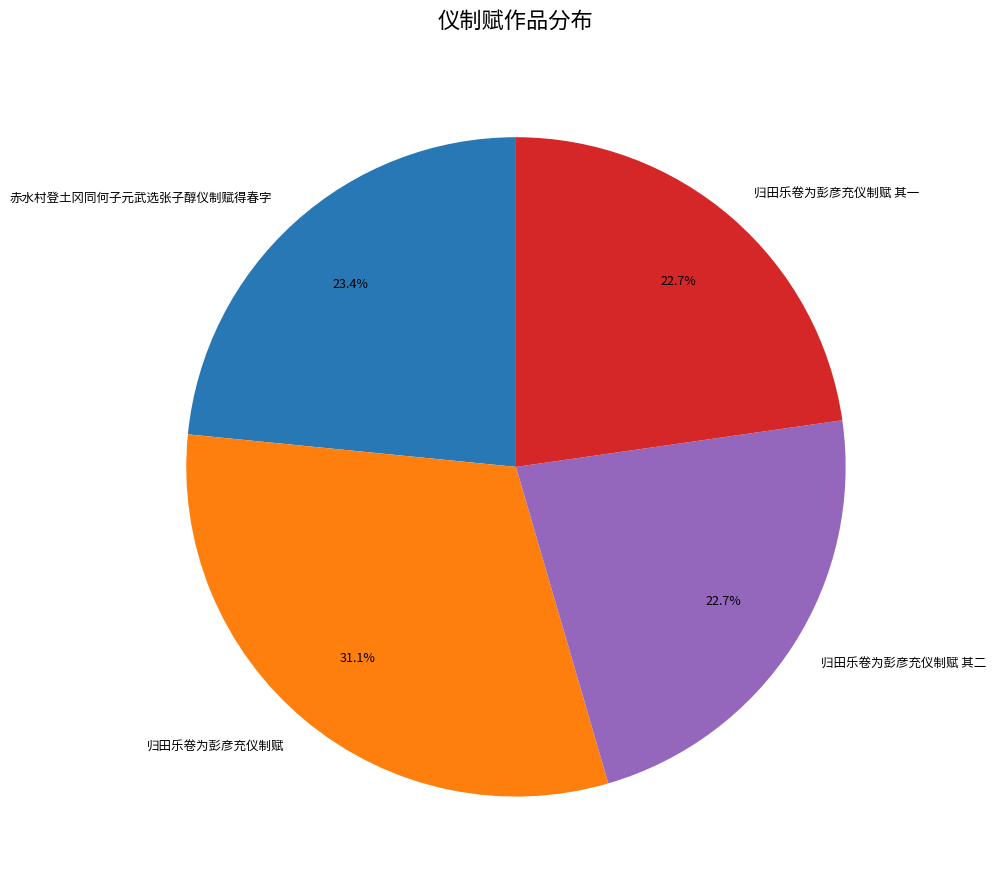

Which has a higher value, 归田乐卷为彭彦充仪制赋 or 归田乐卷为彭彦充仪制赋 其一?

归田乐卷为彭彦充仪制赋